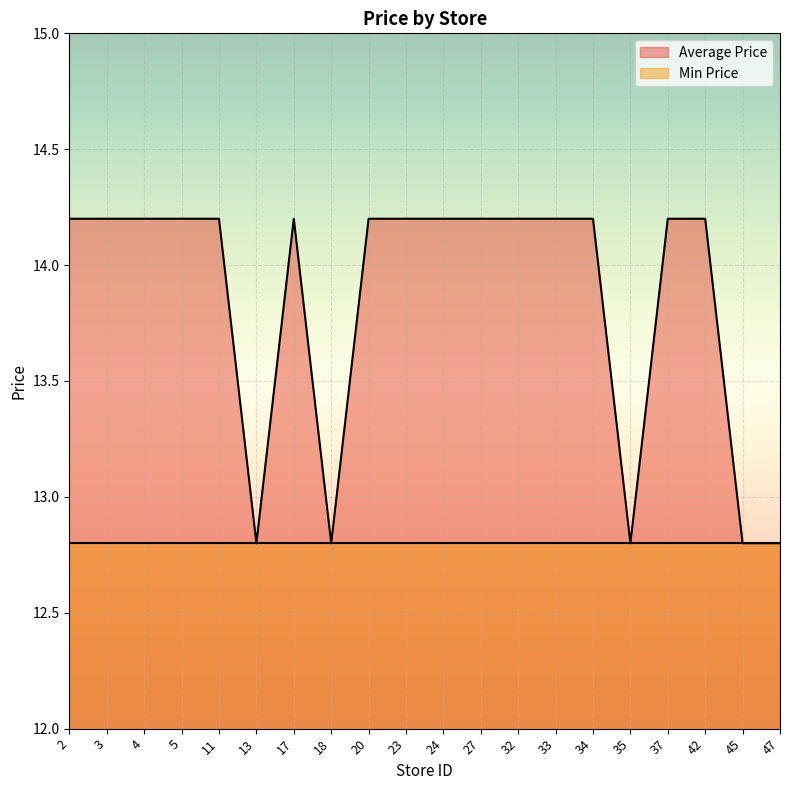

How many distinct data groups are displayed?

2